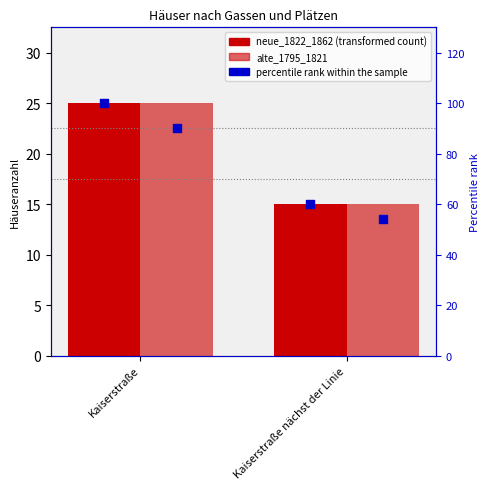

What are all the series names shown in the legend?

neue_1822_1862, alte_1795_1821, percentile rank within the sample